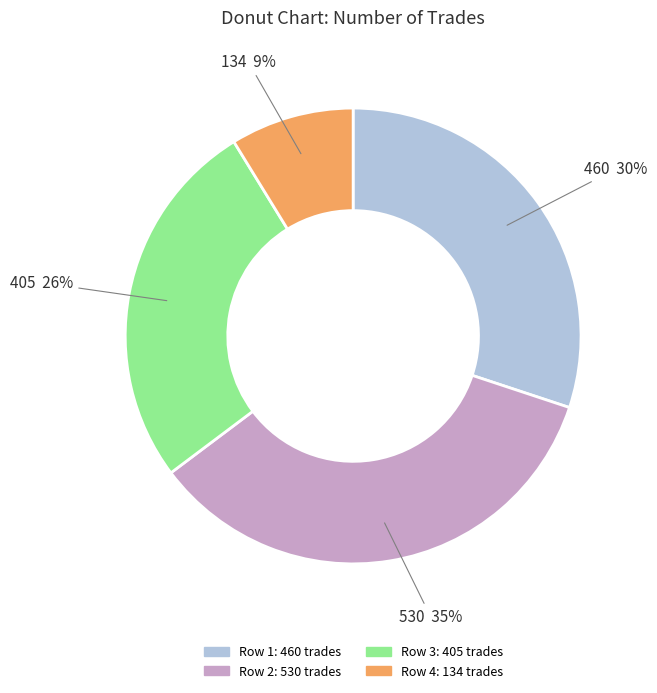

To the nearest percent, what is the difference between the largest and smallest slice percentages?

26%